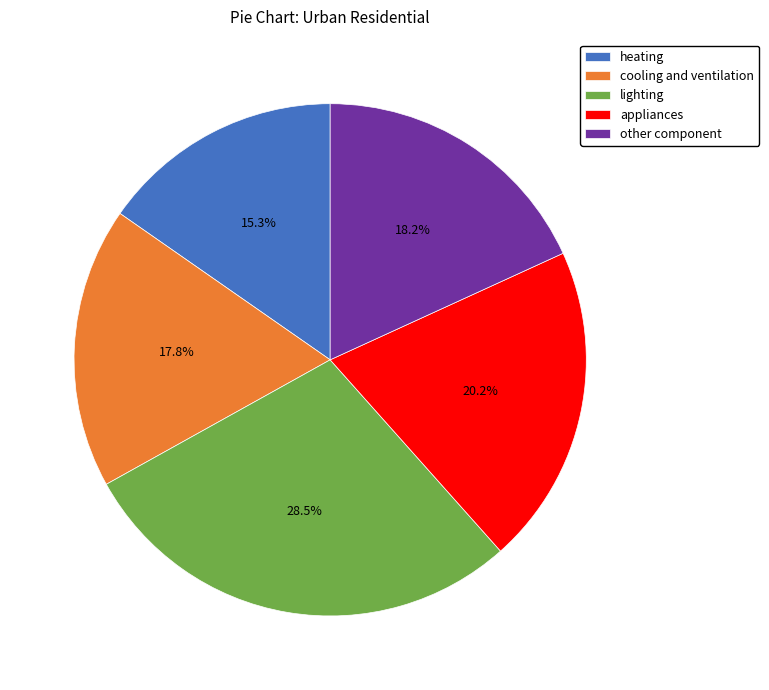

Is it true that other component is 18% of the pie?

True